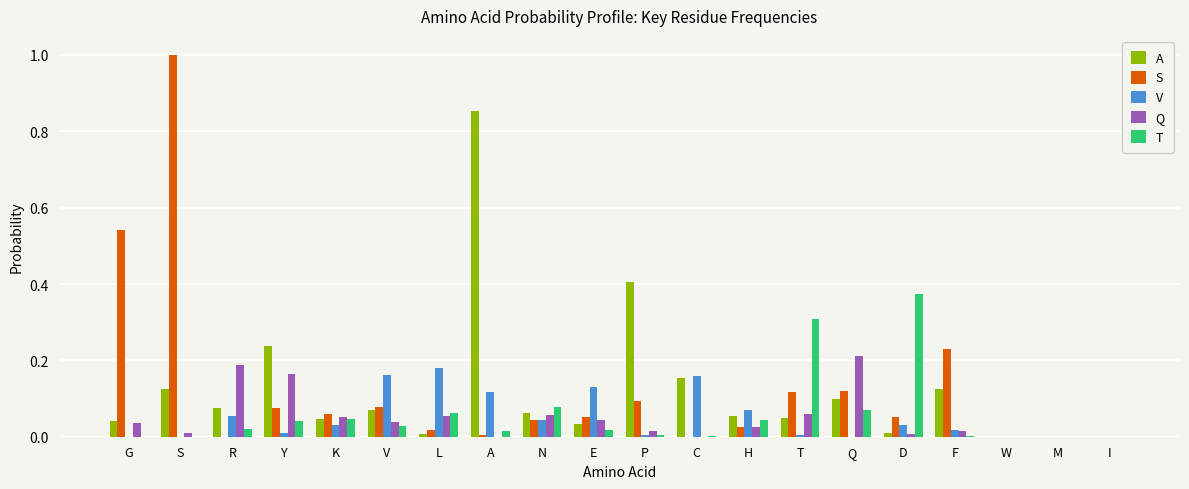

At which category does the chart reach its peak across all series?

S